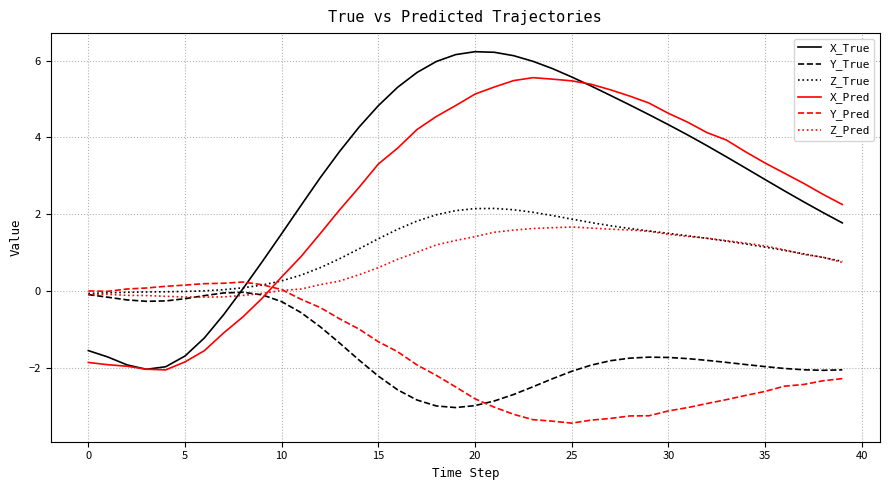

Which series has the widest spread of values?

X_True